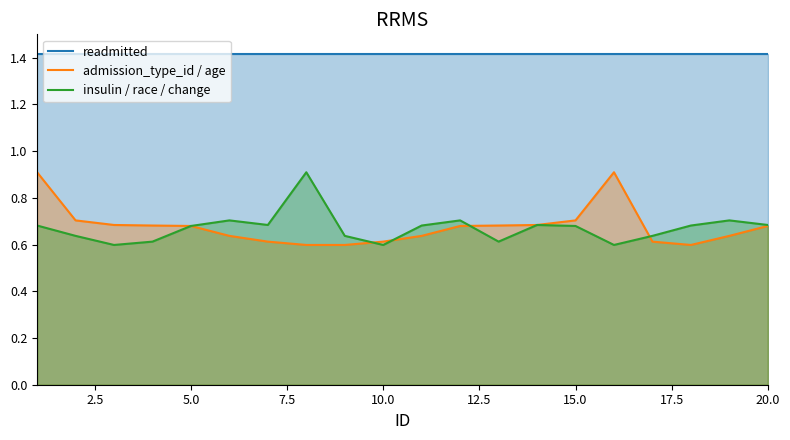

Which series has the largest range (max minus min)?

admission_type_id / age